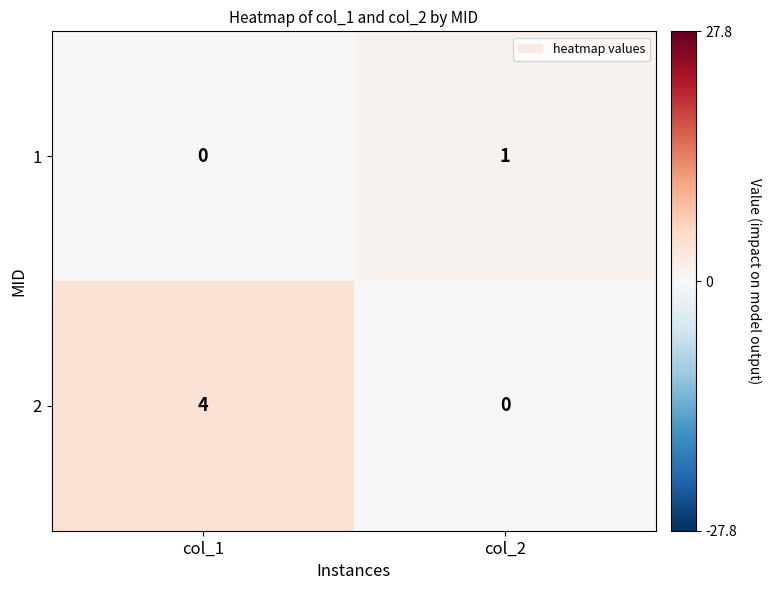

What is the spread (max minus min) of values at col_1?

4